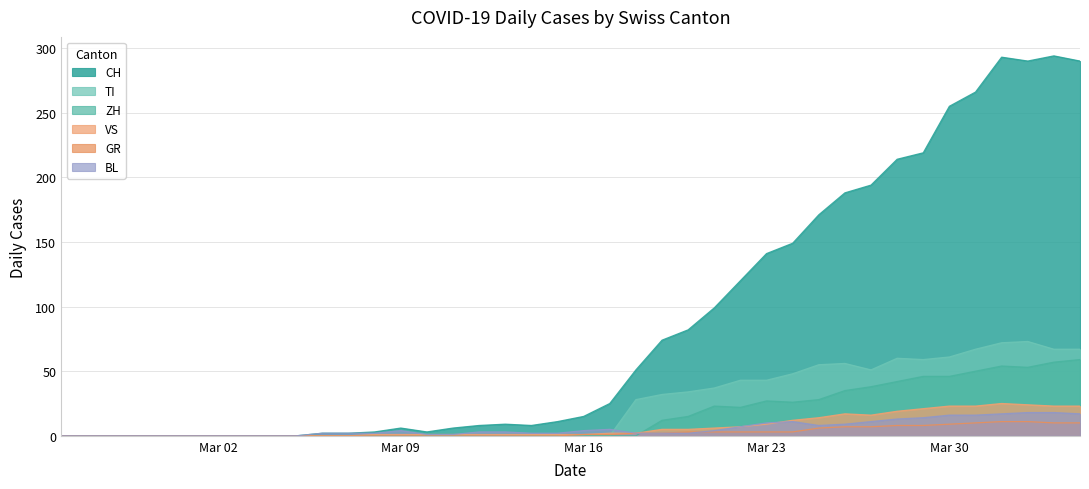

What are all the series names shown in the legend?

CH, TI, ZH, VS, GR, BL